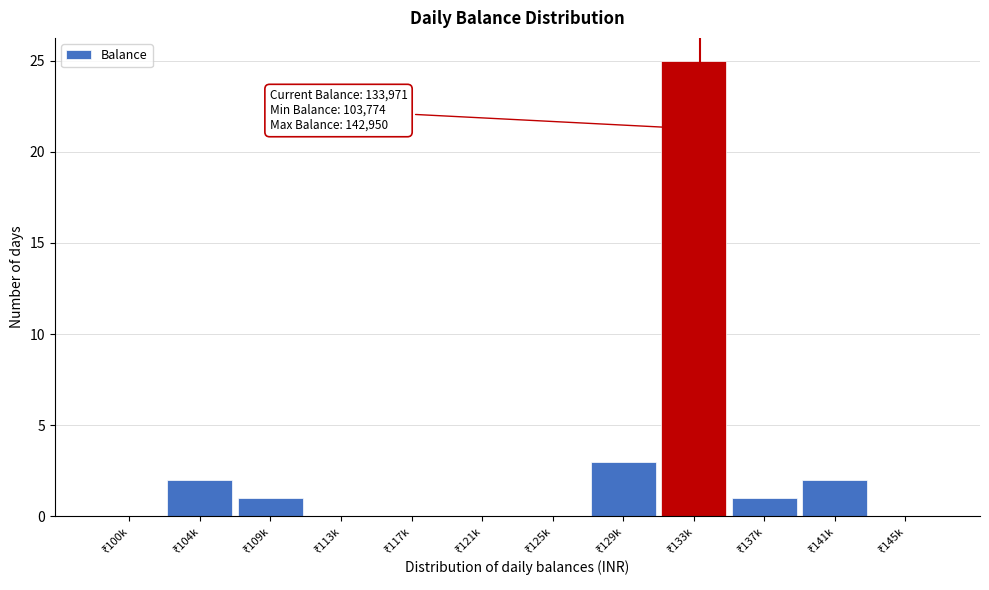

What is the maximum value shown in the chart?

25